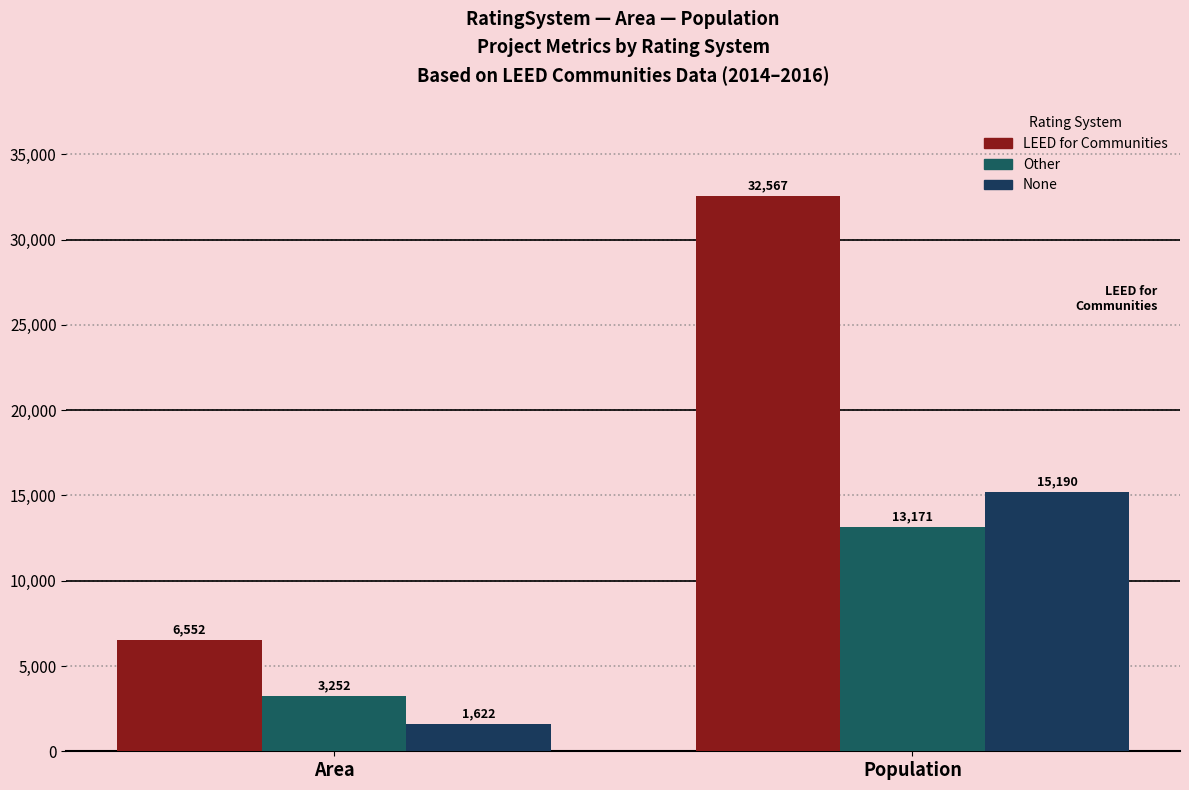

Reading left to right, extract all data points from this chart.

LEED for Communities: Area=6552	Population=32567
Other: Area=3252	Population=13171
None: Area=1622	Population=15190